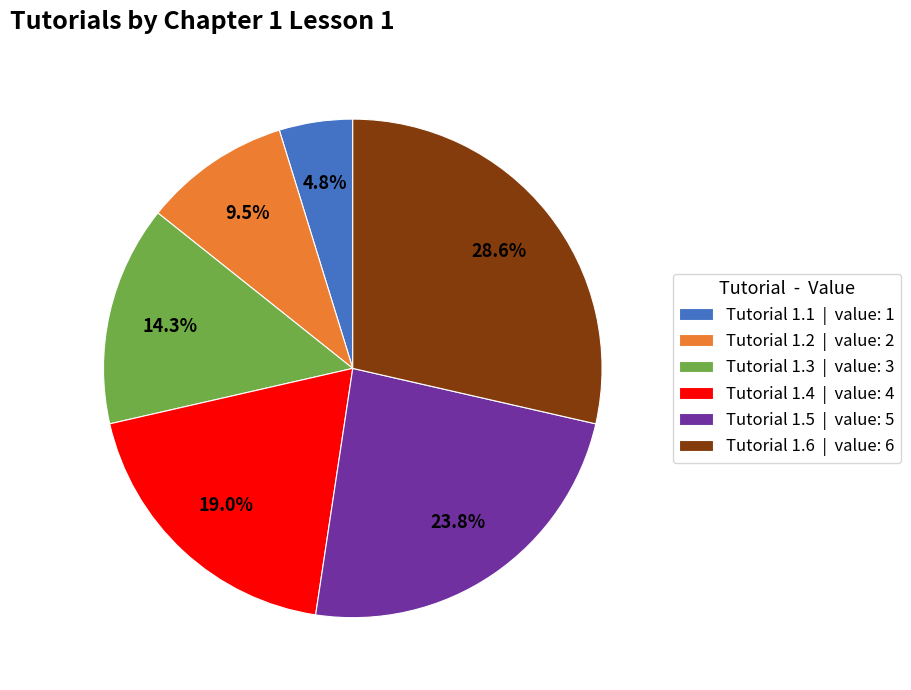

To the nearest percent, what is the combined percentage of Tutorial 1.5 and Tutorial 1.1?

29%